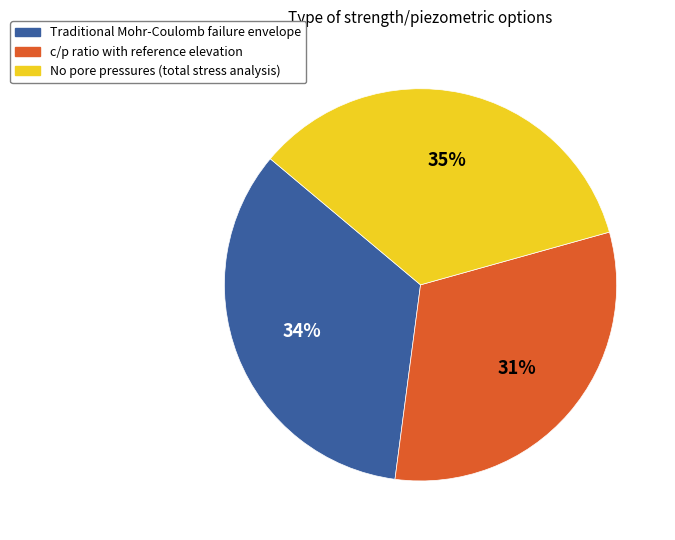

Rank the categories by value from lowest to highest.

c/p ratio with reference elevation, Traditional Mohr-Coulomb failure envelope, No pore pressures (total stress analysis)